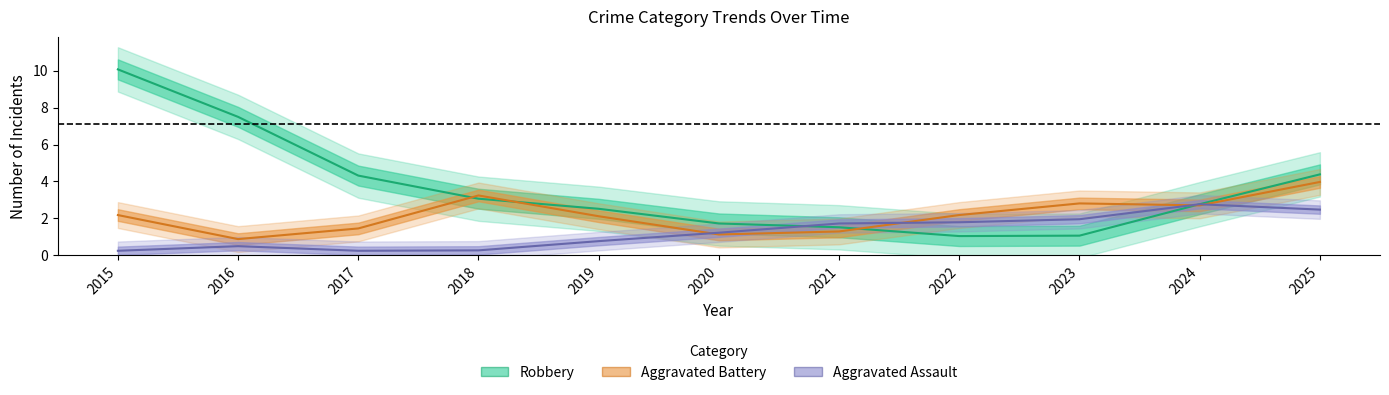

Where does the Aggravated Battery series first go above 1?

2015